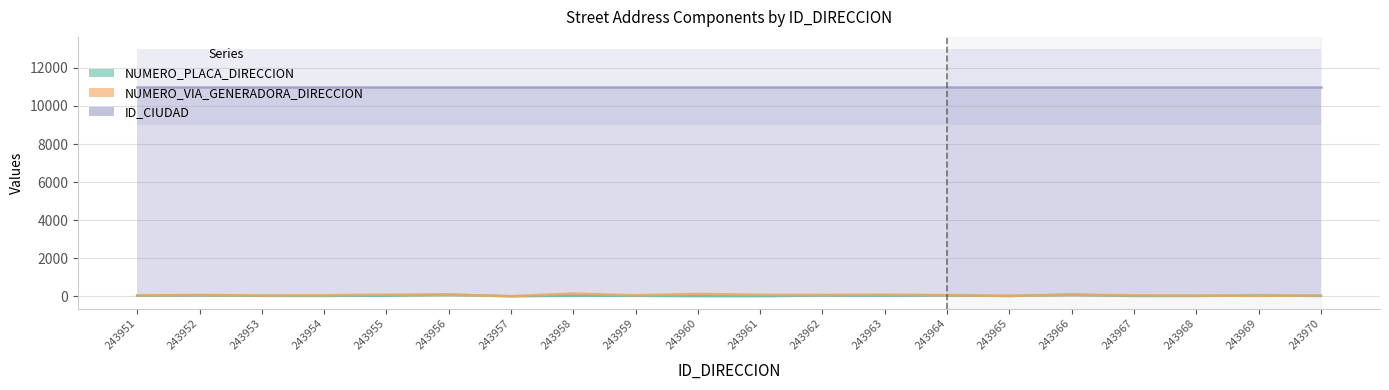

Reading left to right, transcribe all the data shown in this chart.

NUMERO_PLACA_DIRECCION: 243951=28	243952=46	243953=23	243954=21	243955=32	243956=90	243957=0	243958=34	243959=25	243960=8	243961=6	243962=40	243963=36	243964=47	243965=16	243966=90	243967=17	243968=18	243969=45	243970=19
NUMERO_VIA_GENERADORA_DIRECCION: 243951=49	243952=68	243953=45	243954=54	243955=88	243956=88	243957=5	243958=145	243959=52	243960=127	243961=80	243962=70	243963=88	243964=58	243965=22	243966=80	243967=50	243968=40	243969=22	243970=47